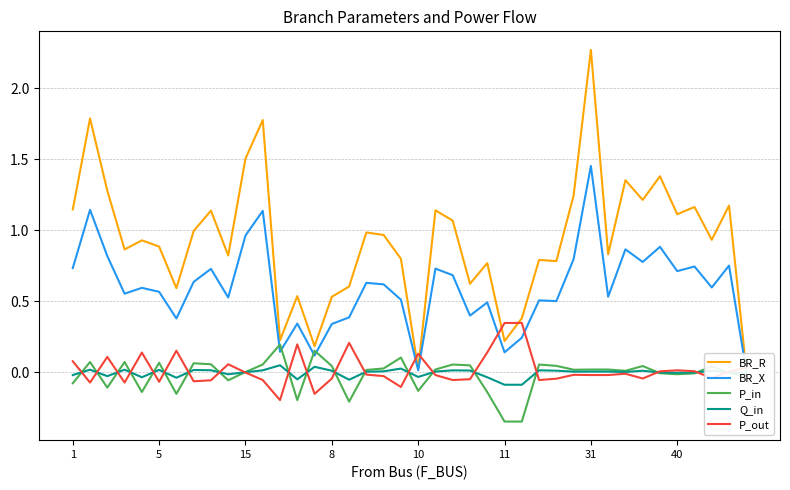

Is this an area chart (filled region under the line)?

No